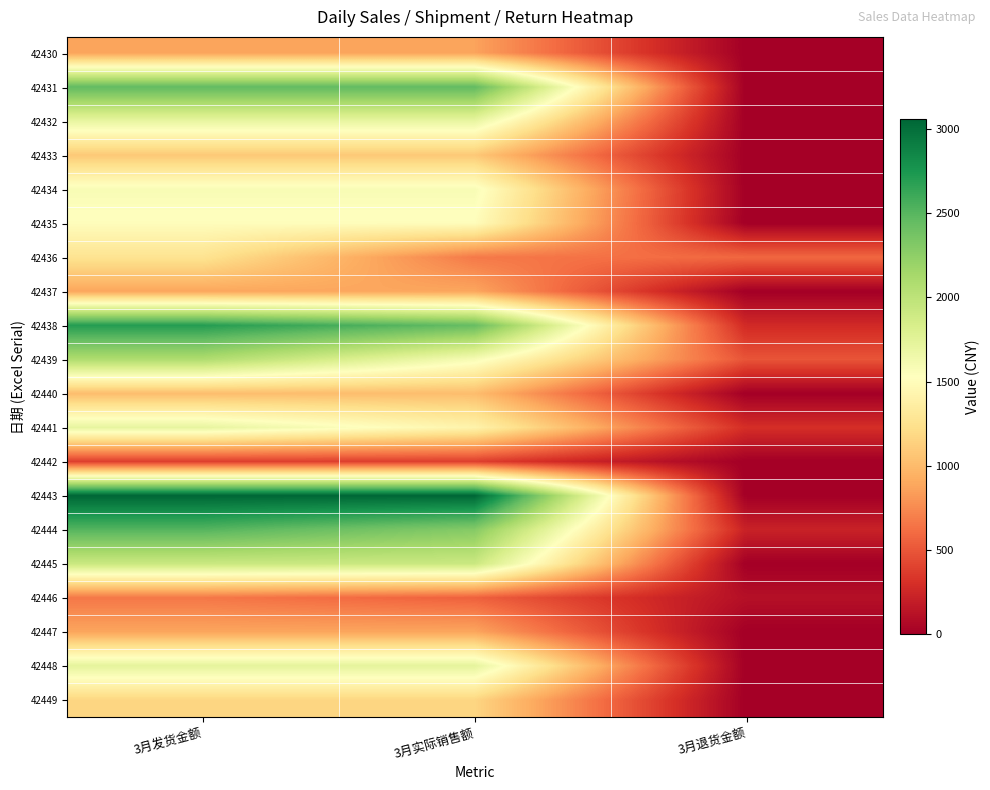

Count the number of data series in this chart.

20